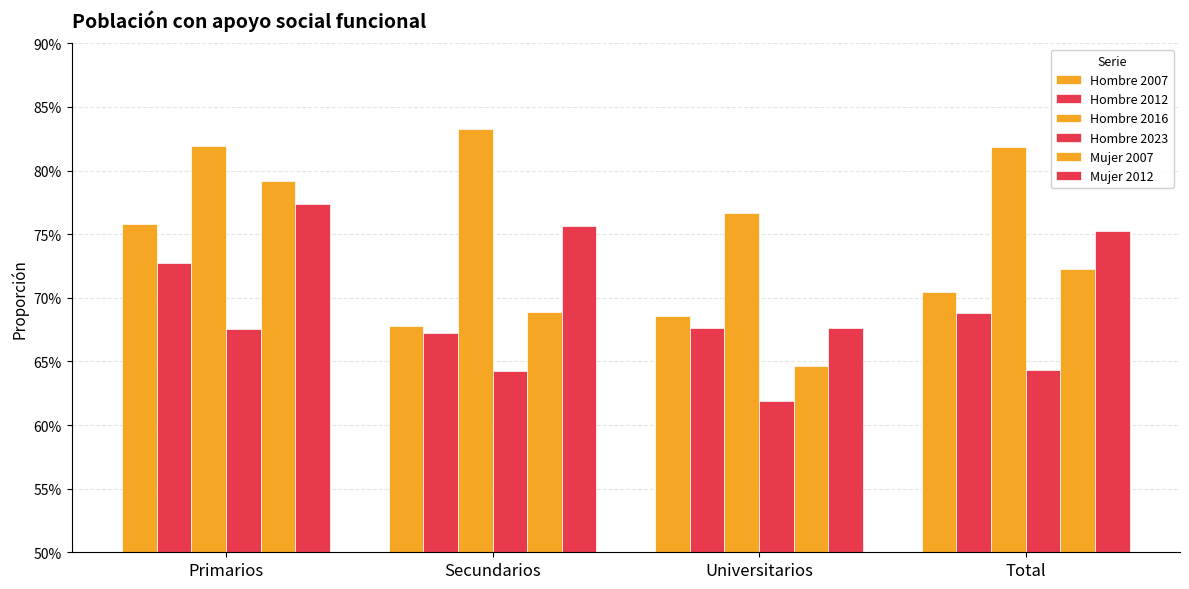

The Mujer 2007 series shows 1.1 at Secundarios. True or false?

False